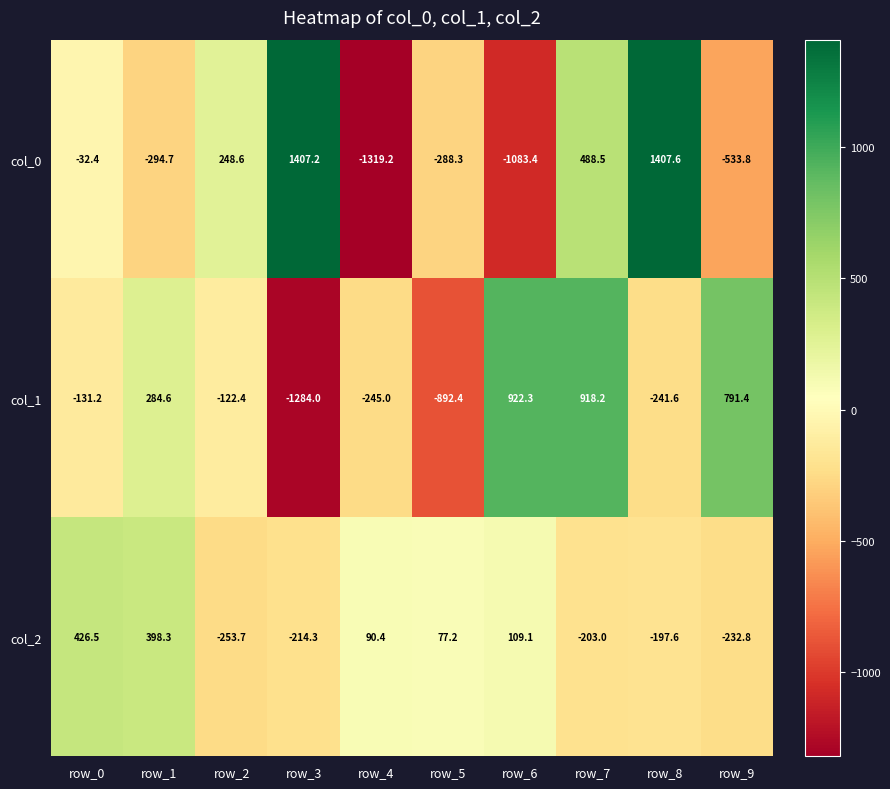

At how many categories does at least one series exceed 40?

10